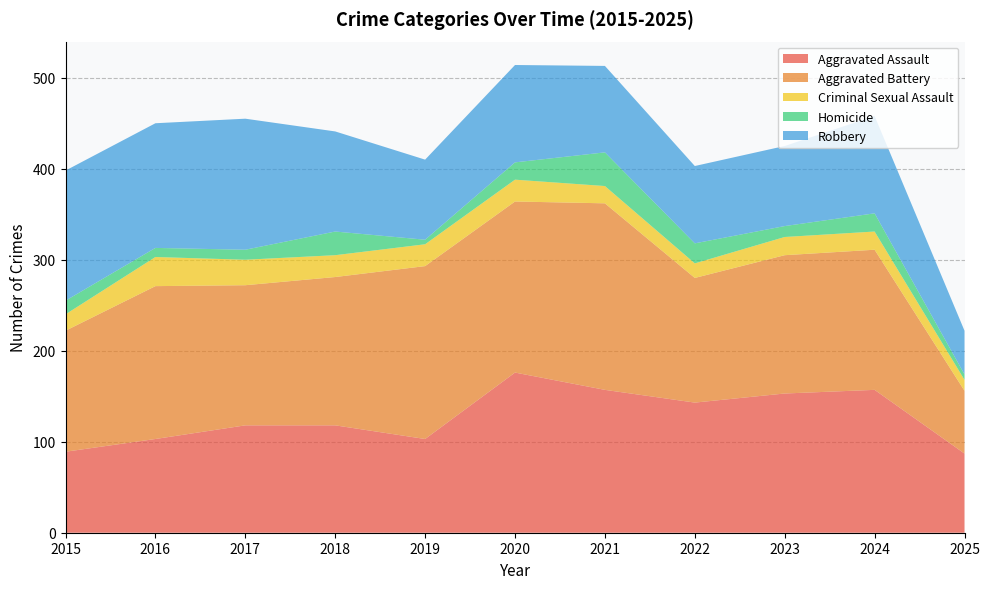

Reading left to right, transcribe all the data shown in this chart.

Aggravated Assault: 89	103	118	118	103	176	157	143	153	157	87
Aggravated Battery: 133	168	154	163	190	188	205	137	152	154	69
Criminal Sexual Assault: 18	32	28	24	24	24	19	16	20	20	12
Homicide: 15	10	11	26	5	19	37	22	12	20	6
Robbery: 143	137	144	110	88	107	95	85	88	107	48